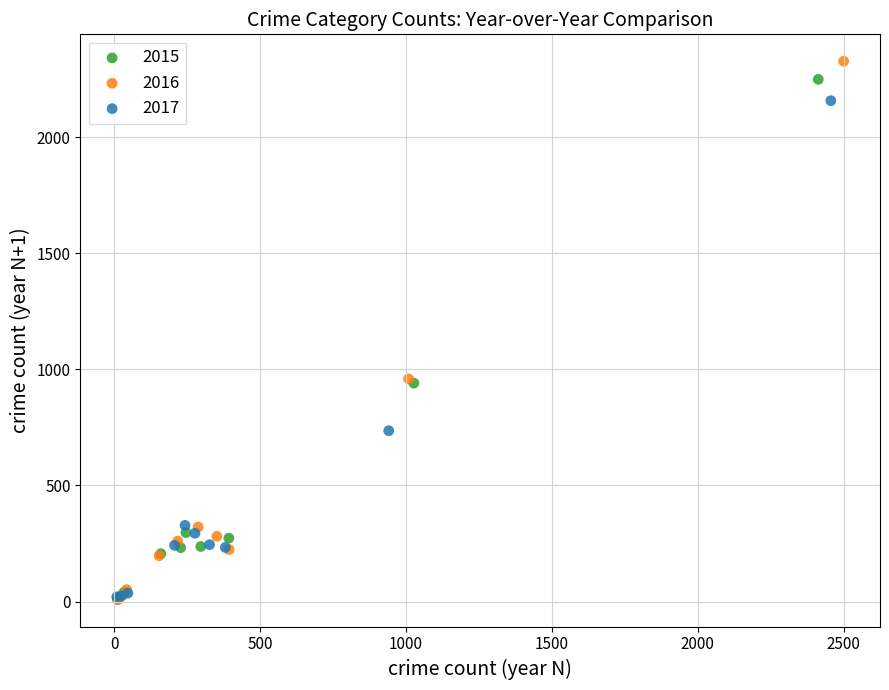

Which series has the widest spread of Y values?

2016